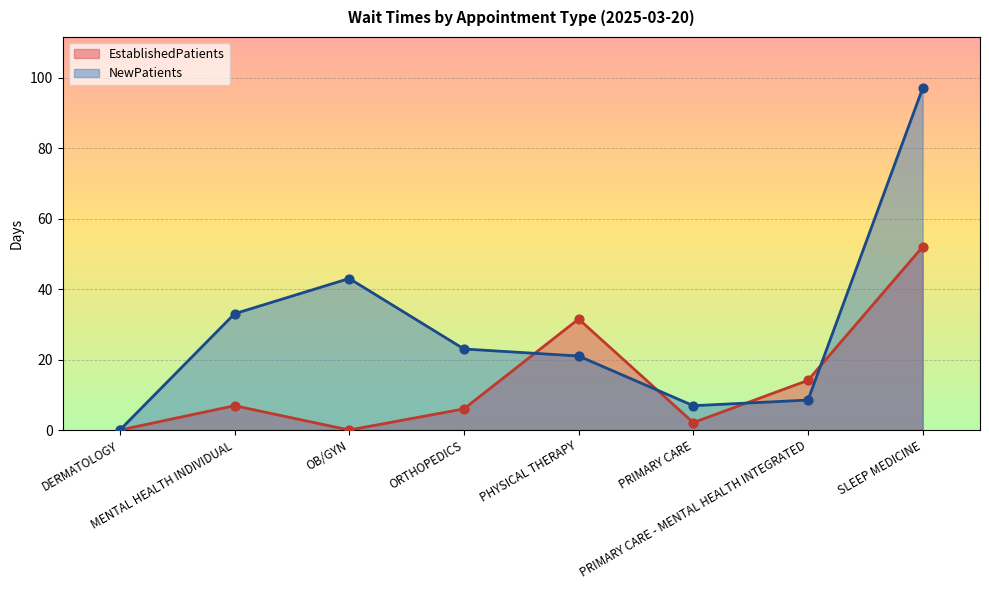

At how many categories does at least one series exceed 92?

1